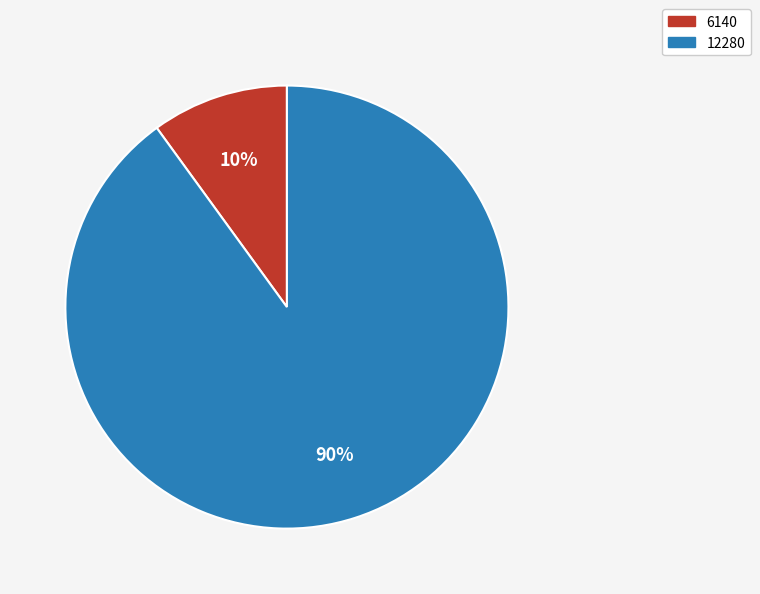

Is it true that 12280 is 95% of the pie?

False